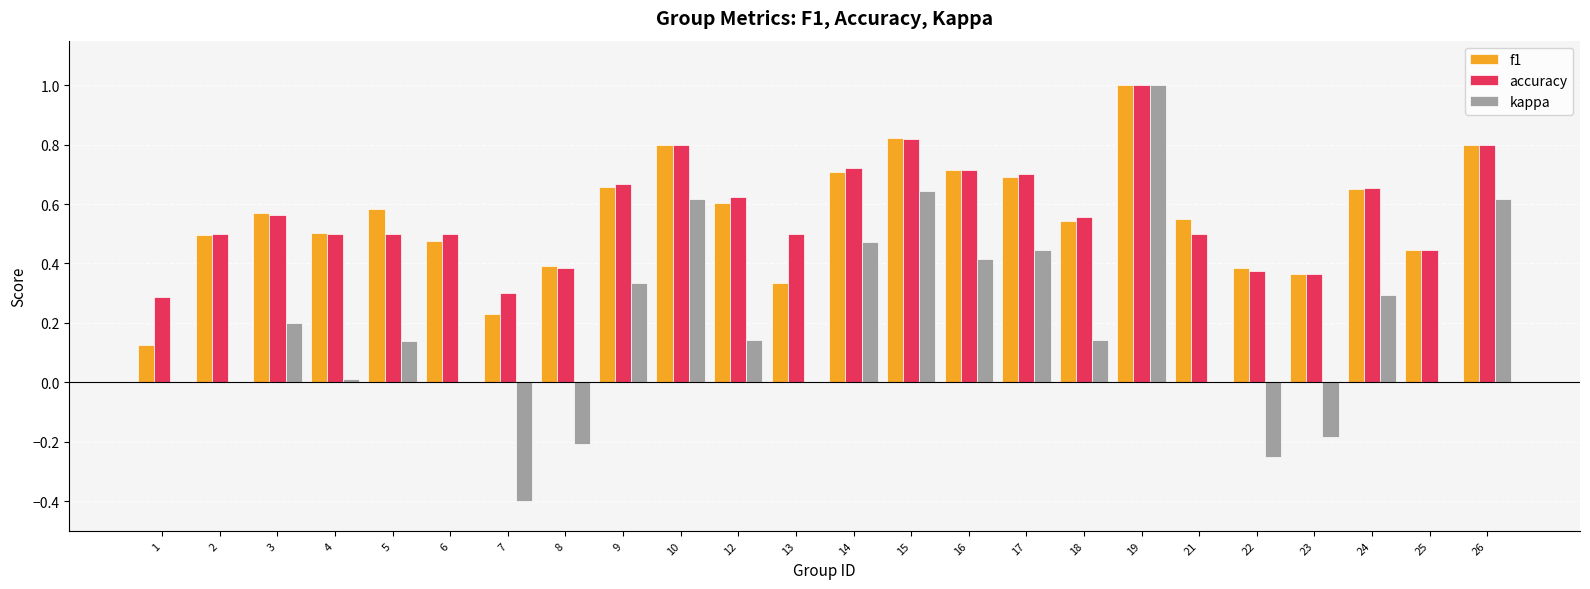

Does the chart contain stacked bars?

No